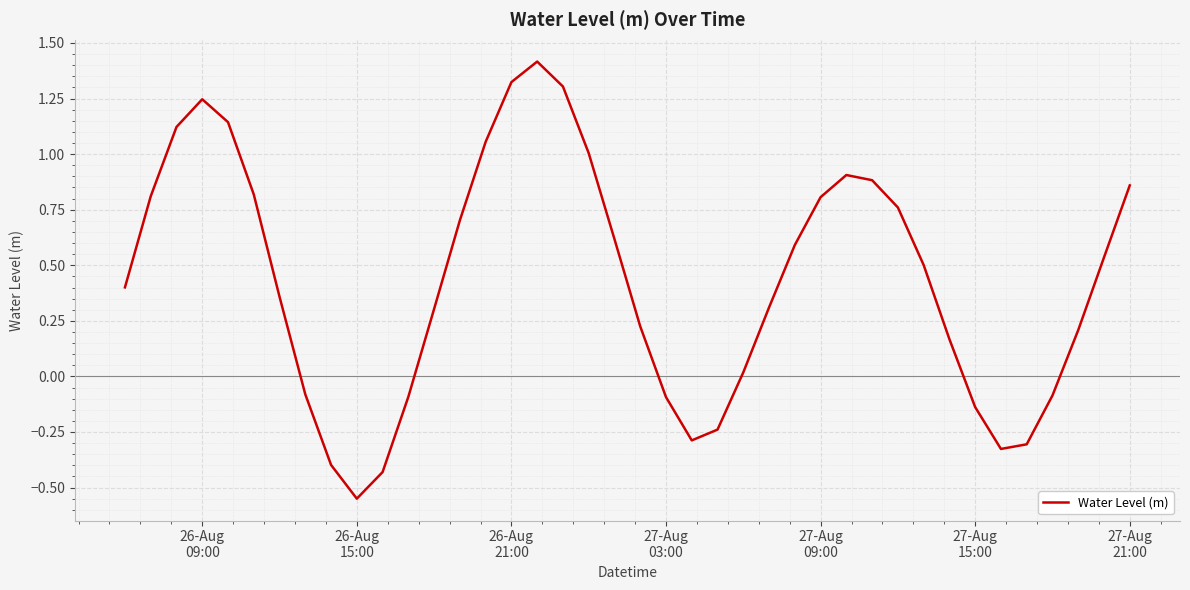

What is the greatest value displayed?

1.4